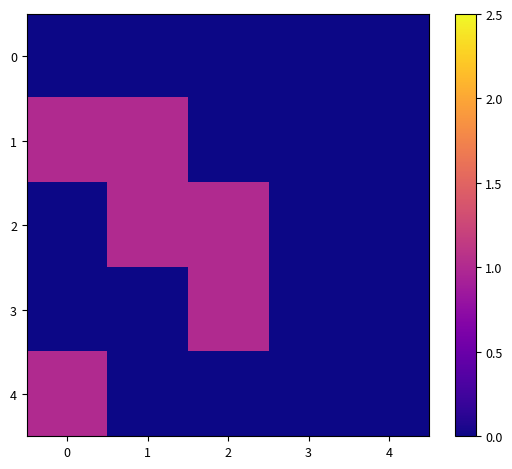

What is the spread (max minus min) of values at 1?

1